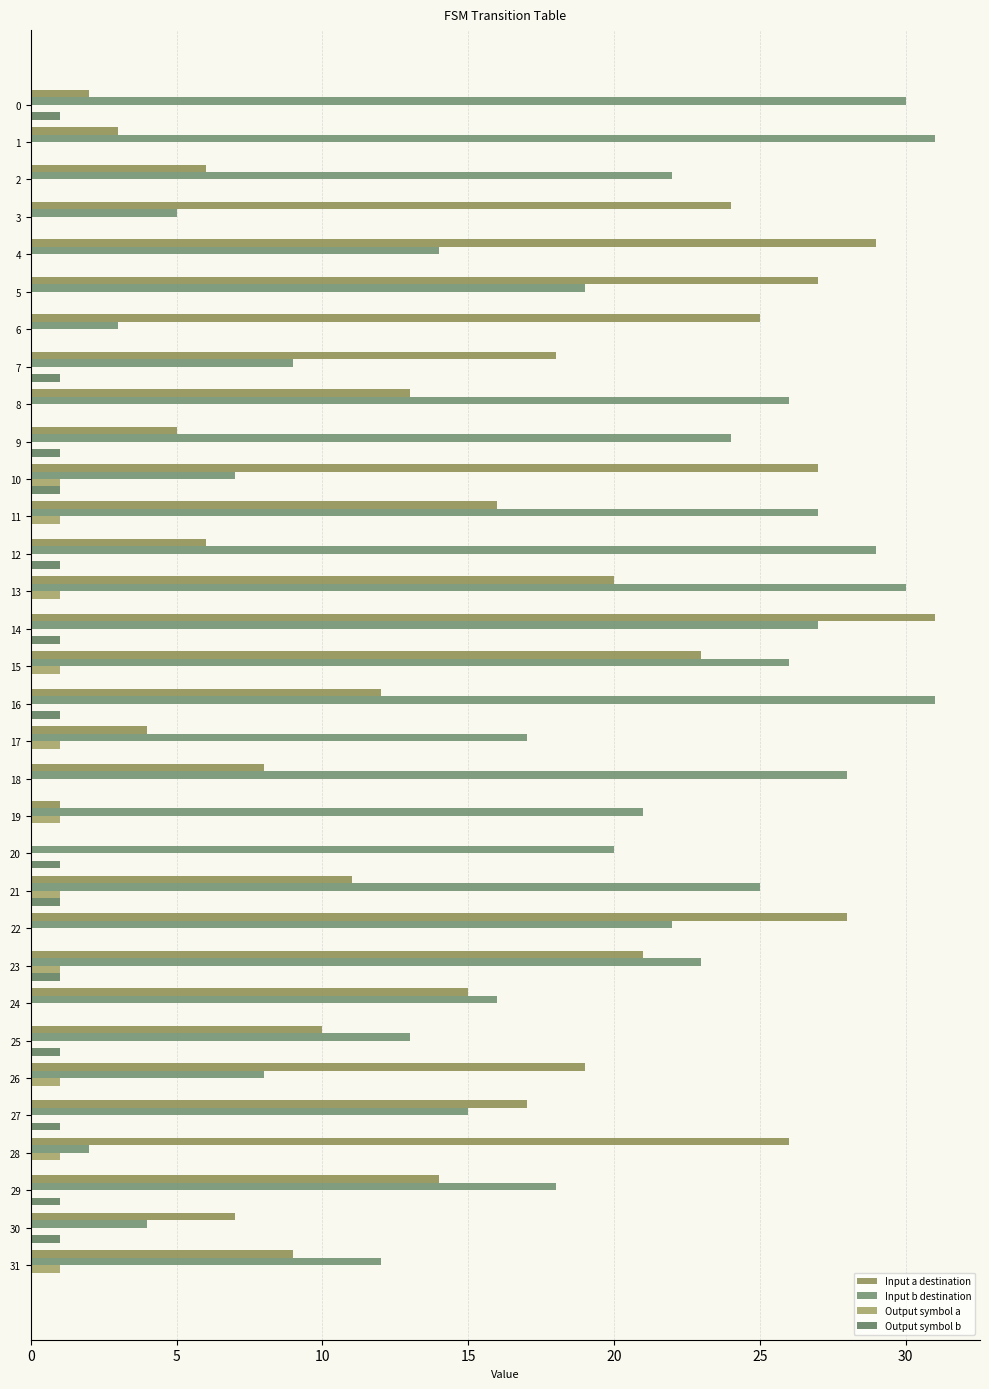

What is the sum of all Input a destination values?

477